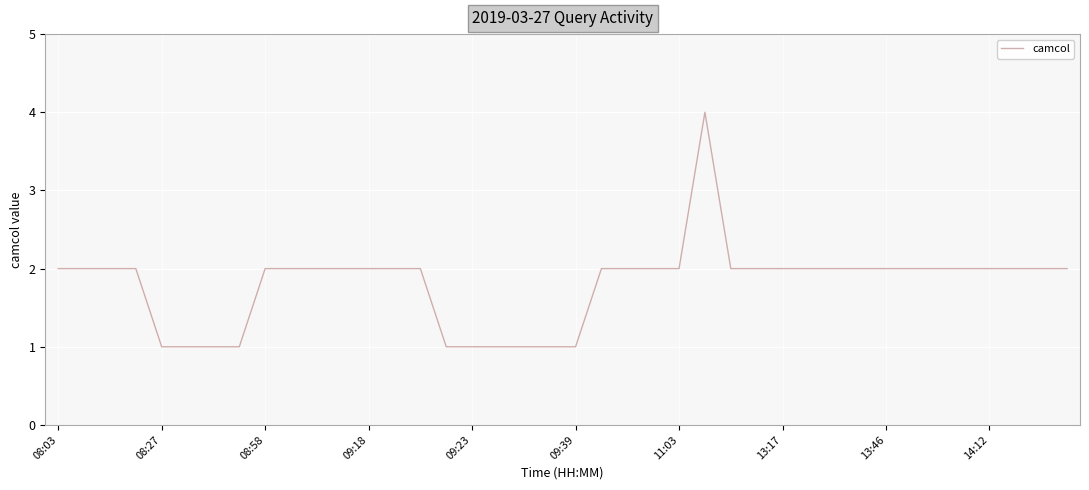

What is the greatest value displayed?

4